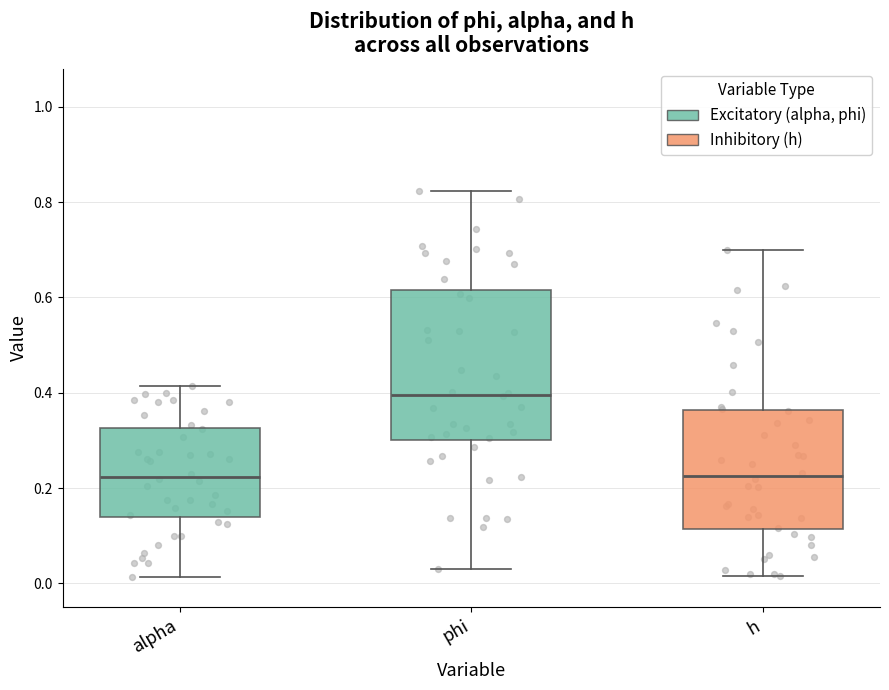

Reading left to right, read every box against the y-axis: the position of its median line, the range the box covers, and the ends of its whiskers. The values are not printed on the chart, so give them approximately, as read against the axis.

alpha: median 0.22, box 0.14 to 0.32, whiskers 0.02 to 0.42
phi: median 0.40, box 0.30 to 0.62, whiskers 0.04 to 0.82
h: median 0.22, box 0.12 to 0.36, whiskers 0.02 to 0.70